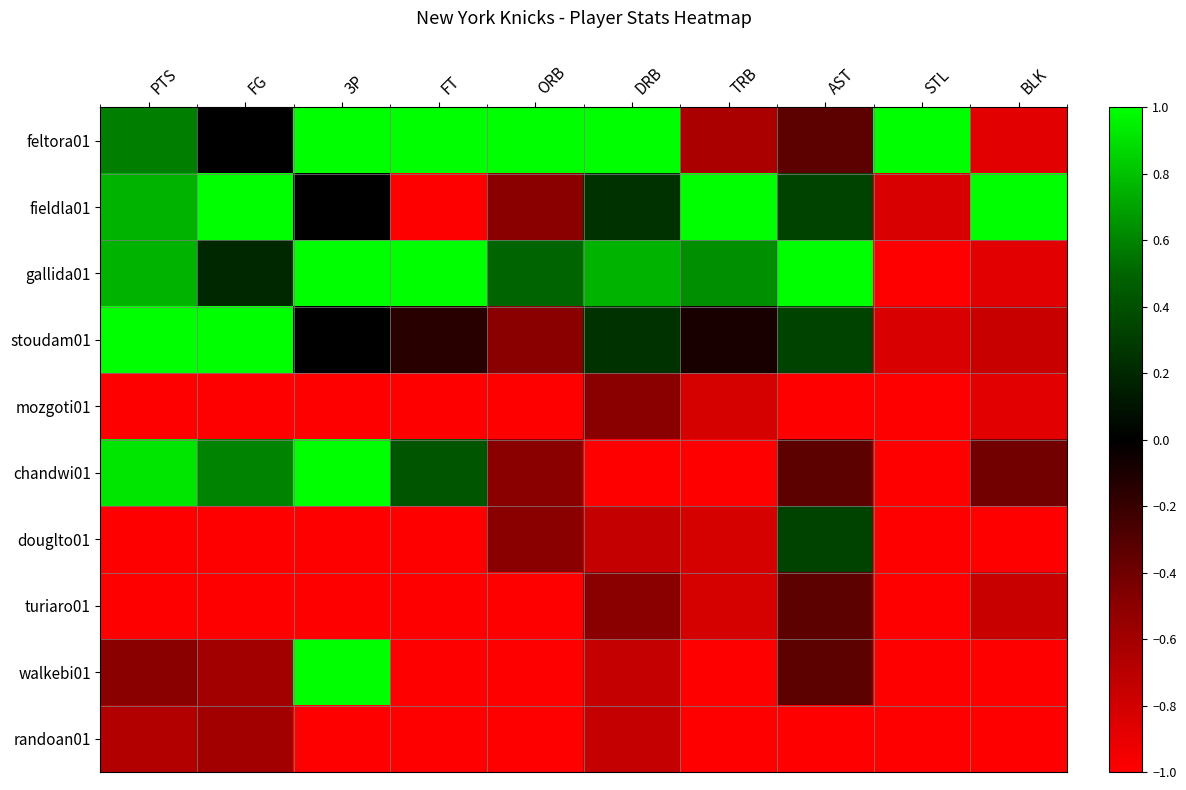

At which category does the chart reach its minimum across all series?

FT